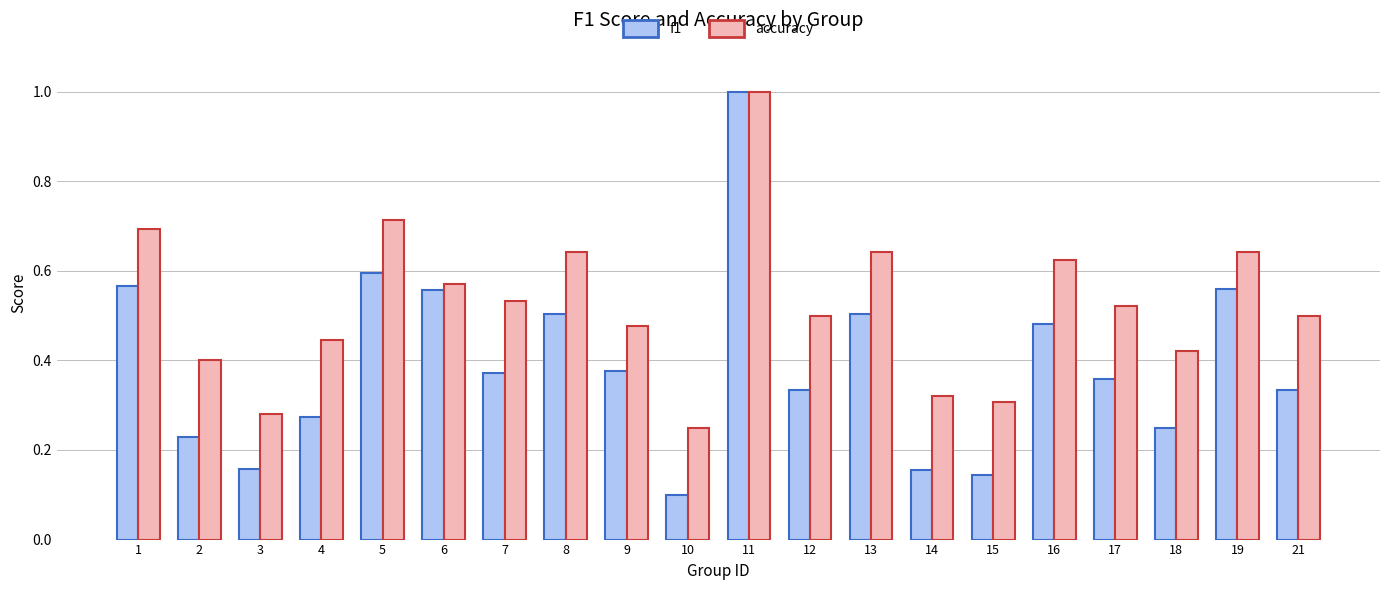

The value of accuracy at 7 is 0.5. True or false?

True